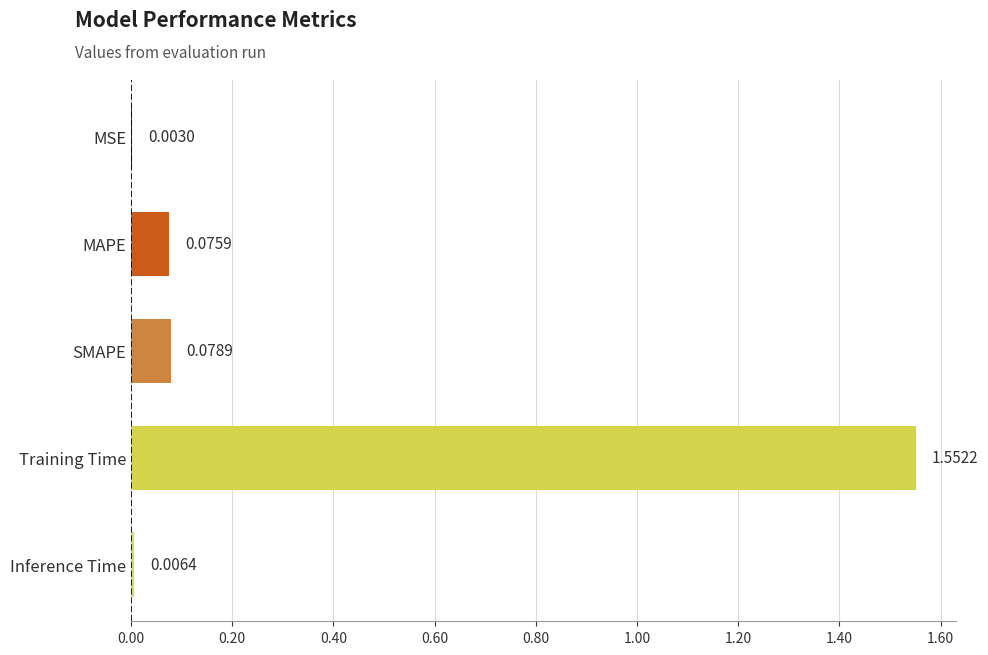

What is the sum of all values?

1.7